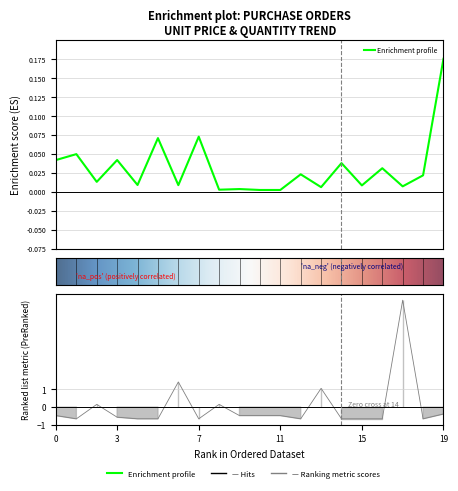

Count the number of categories in the chart.

20